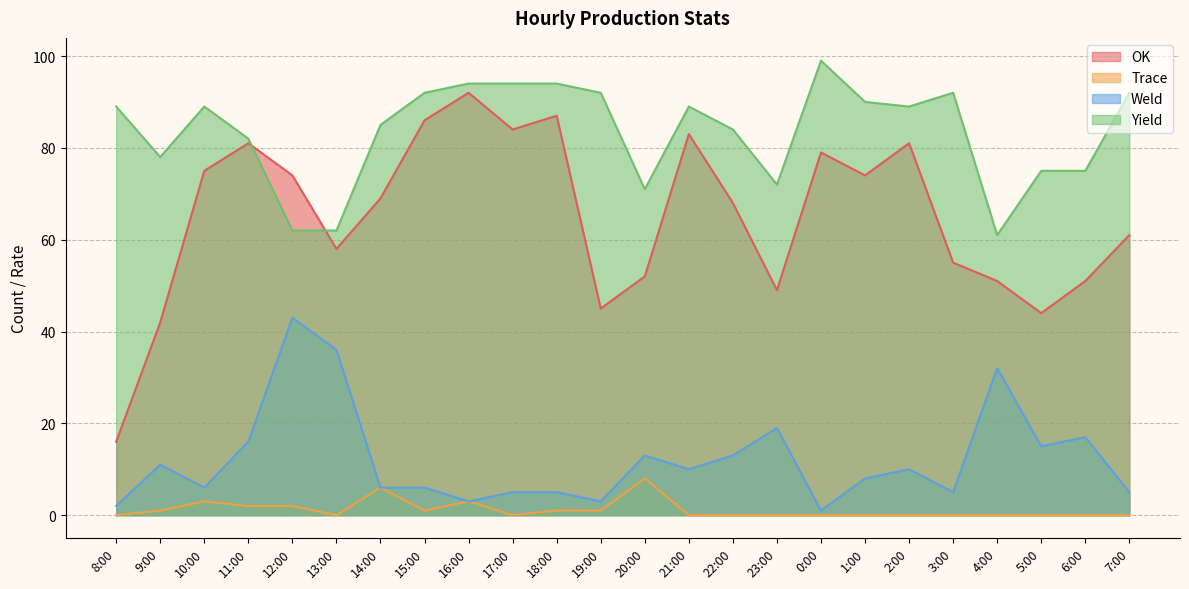

Between 20:00 and 22:00, which series saw the biggest shift?

OK